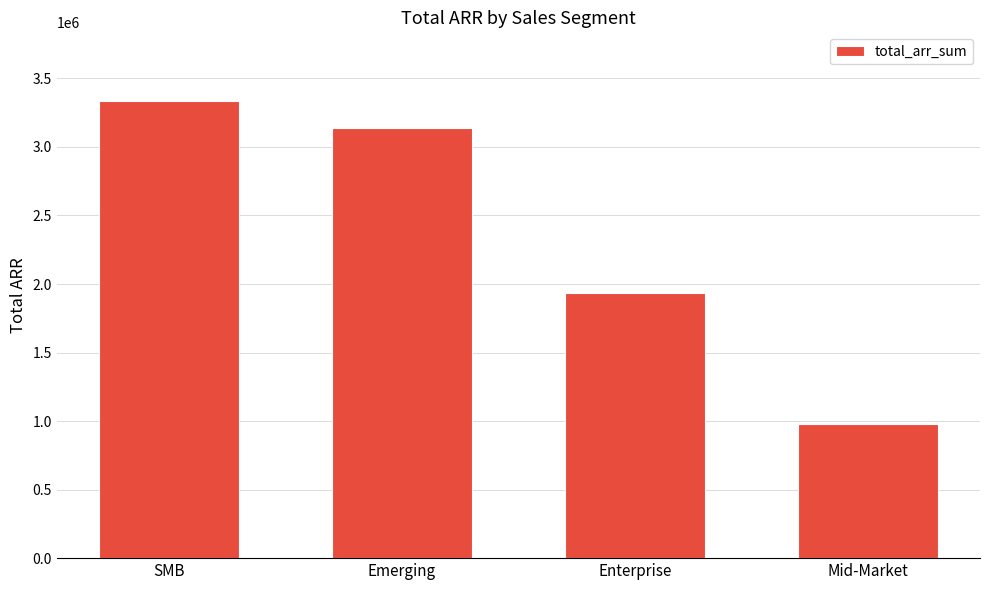

Reading left to right, what are all the values shown in this chart?

3335700.0	3136820.7	1934784.0	976000.0